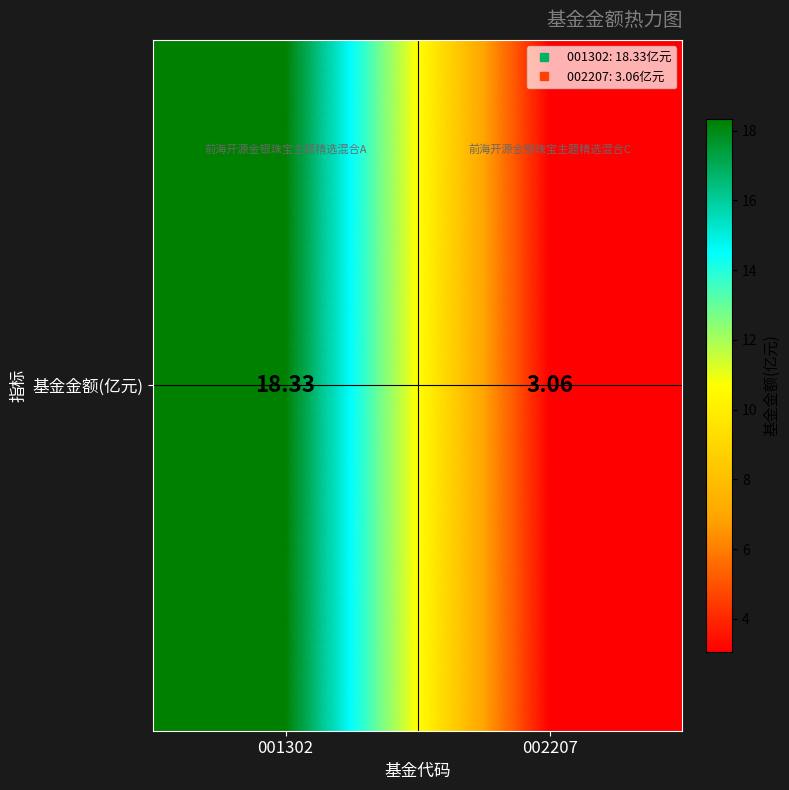

Rank the categories by value from highest to lowest.

001302, 002207